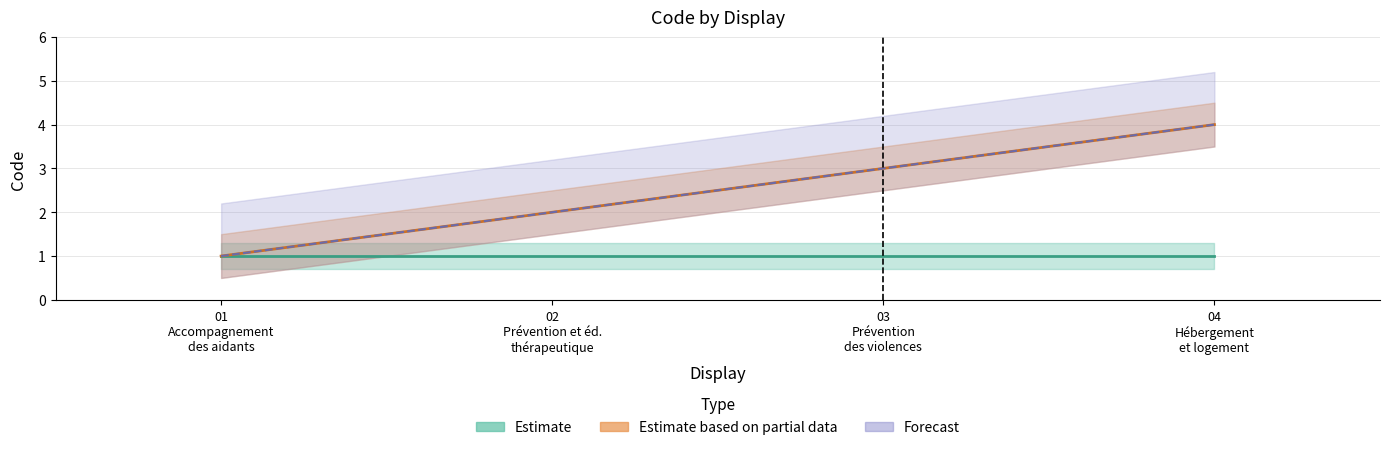

Count the number of categories in the chart.

4